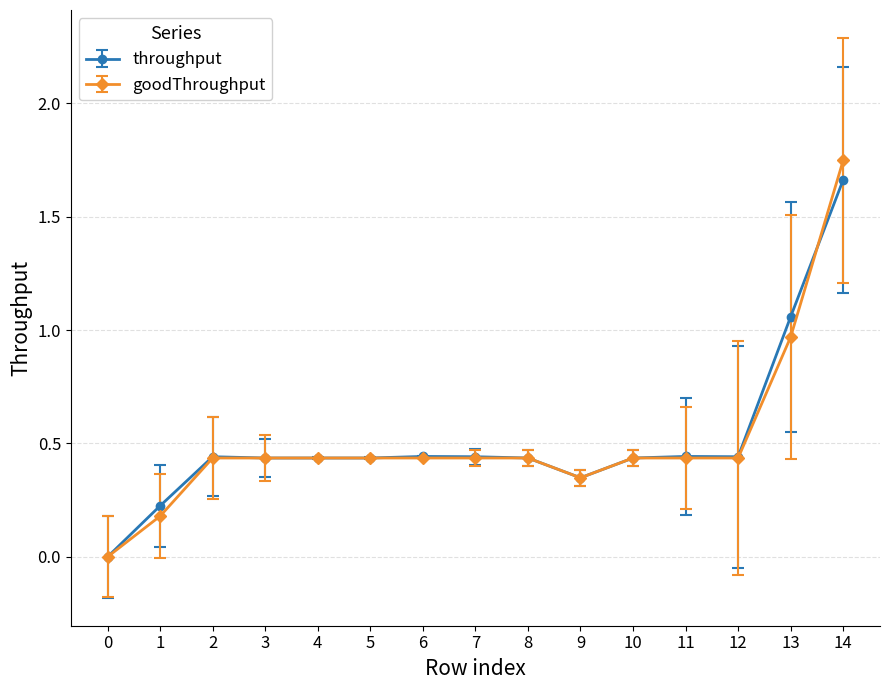

How many positive values does the throughput series have?

14